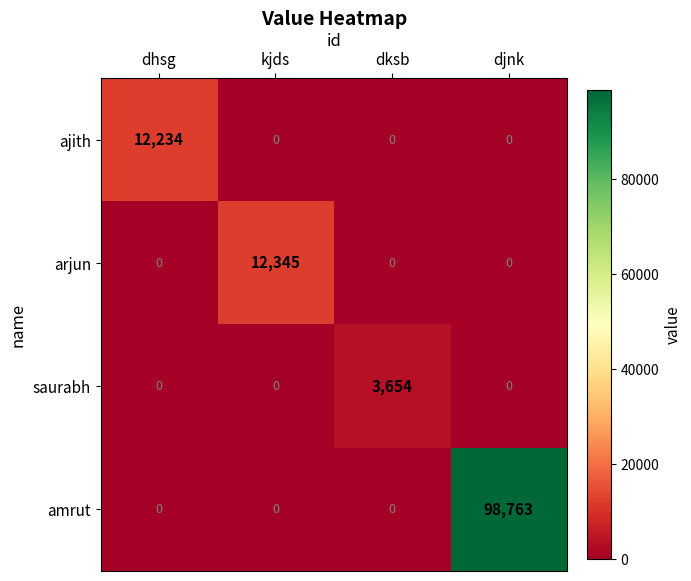

Reading left to right, extract all data points from this chart.

ajith: 12234	0	0	0
arjun: 0	12345	0	0
saurabh: 0	0	3654	0
amrut: 0	0	0	98763